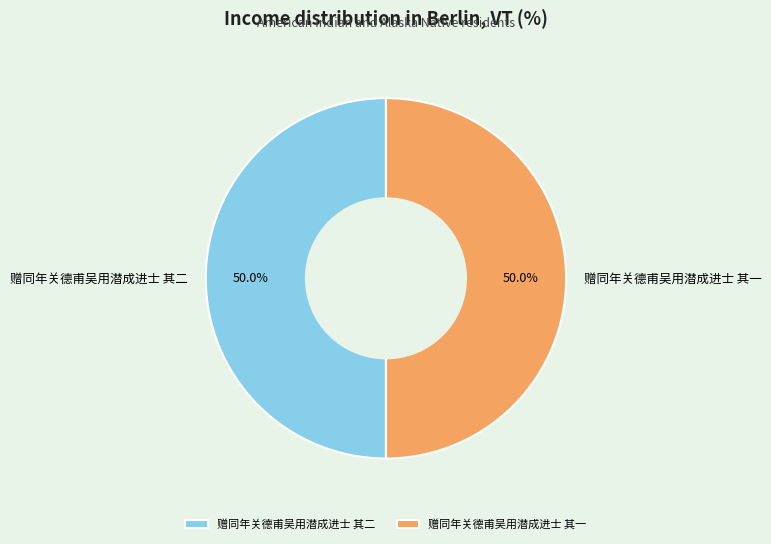

Approximately how many times larger is the value at 赠同年关德甫吴用潜成进士 其一 compared to 赠同年关德甫吴用潜成进士 其二?

1.0